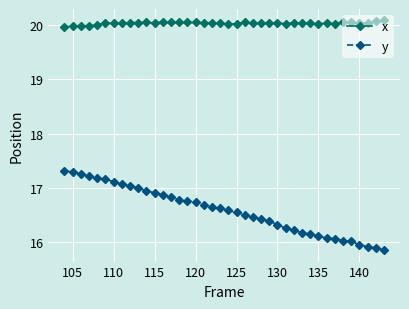

Which series has the largest total across all categories?

x